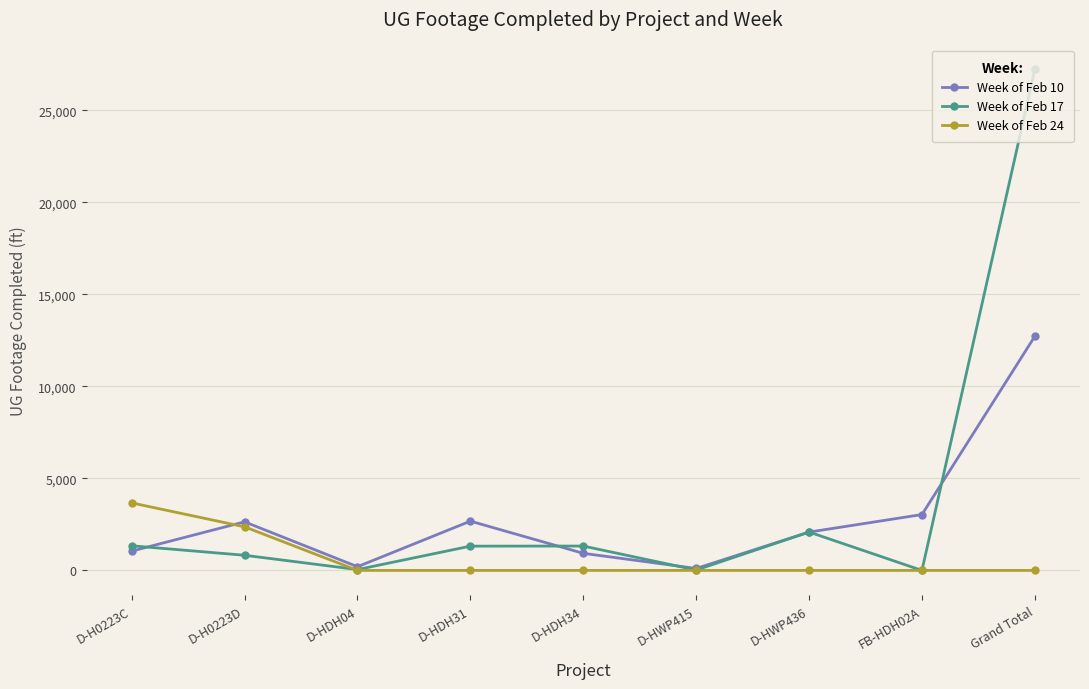

Which category has the highest value in the Week of Feb 17 series?

Grand Total